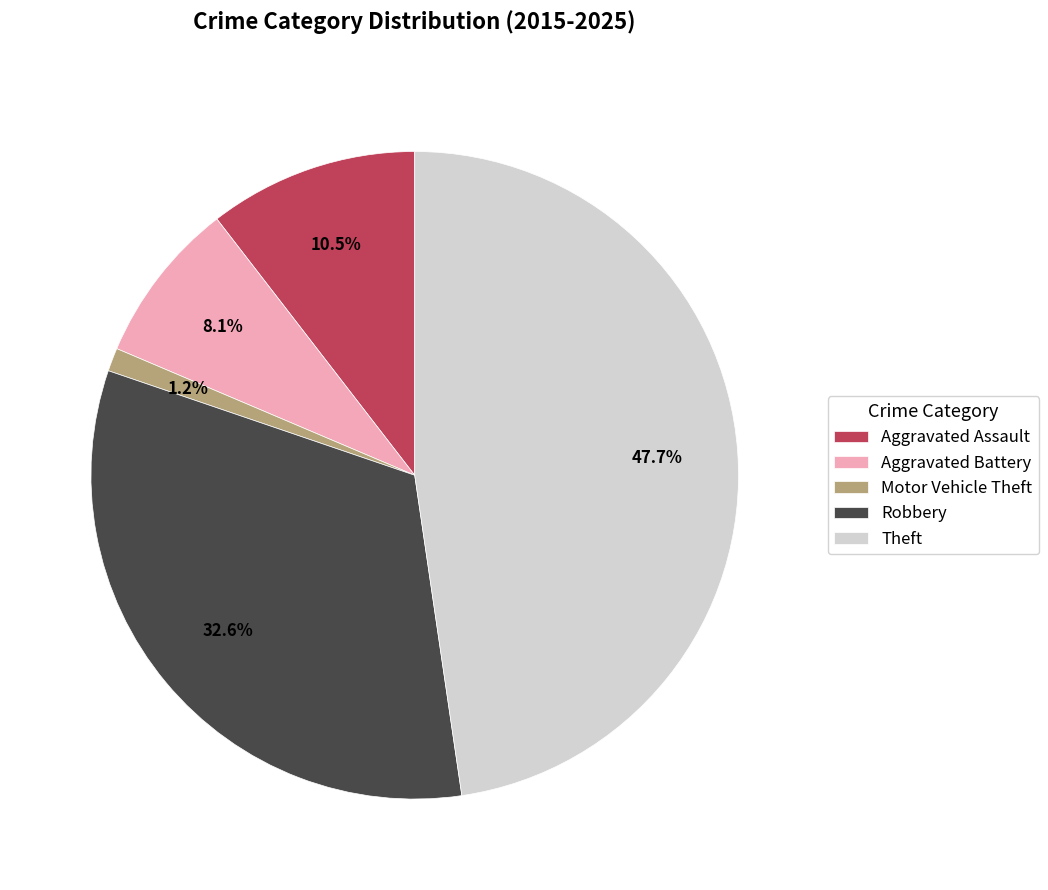

What percentage is NOT represented by Aggravated Assault?

89.5%